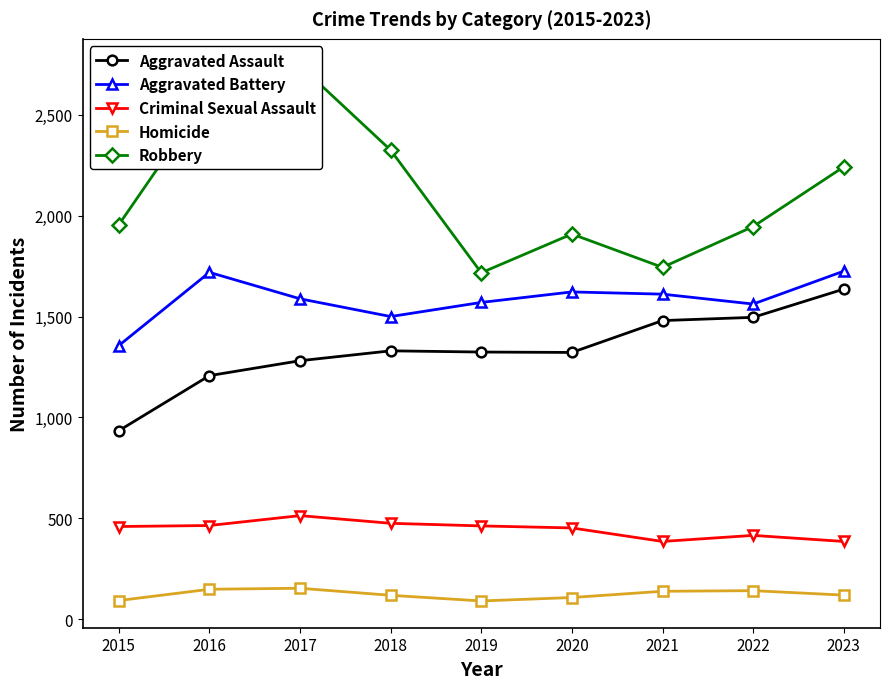

What is the difference between the maximum and second lowest values in the Criminal Sexual Assault series?

128